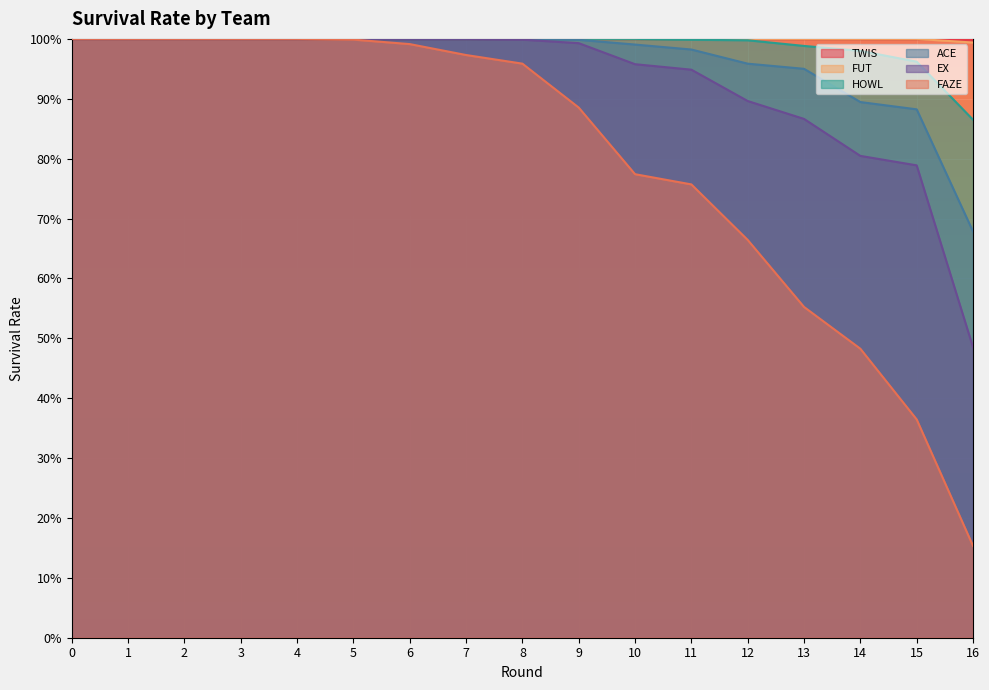

What are all the series names shown in the legend?

TWIS, FUT, HOWL, ACE, EX, FAZE